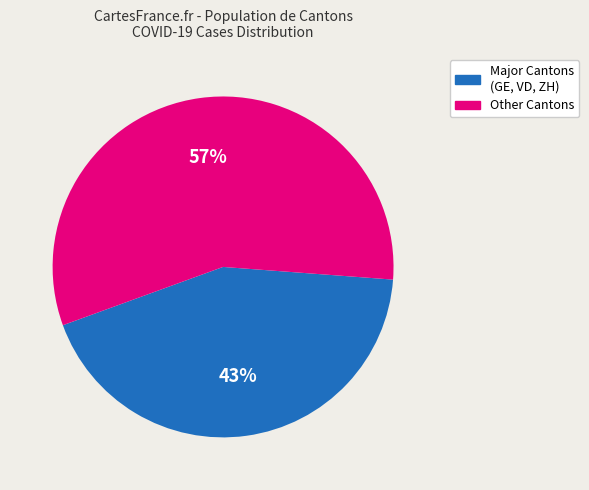

How many segments does this pie chart have?

2